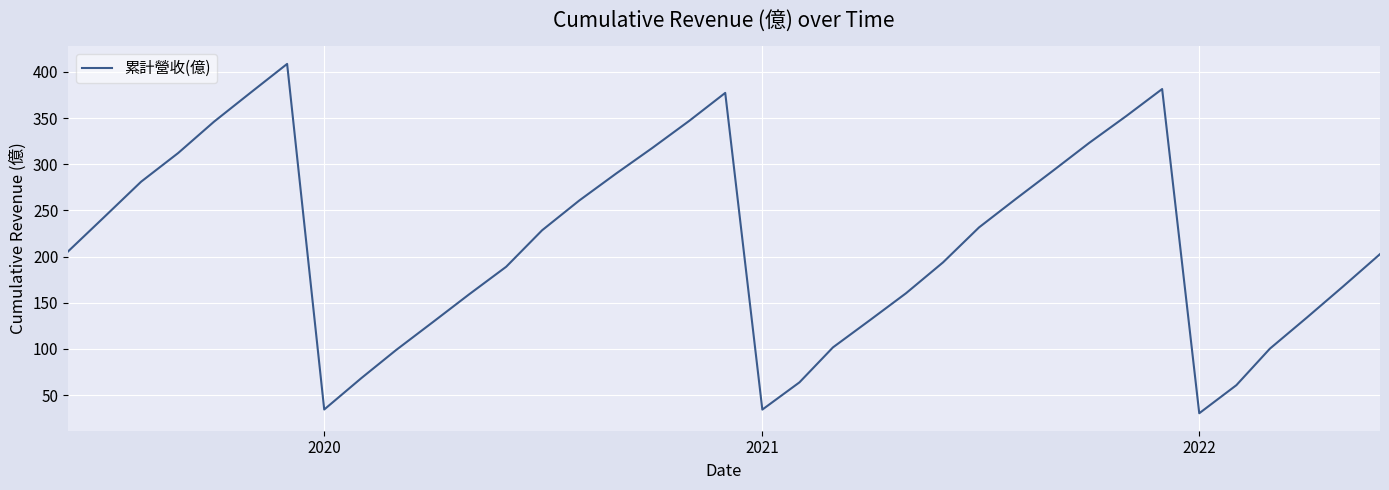

Count the number of values greater than 205.

19